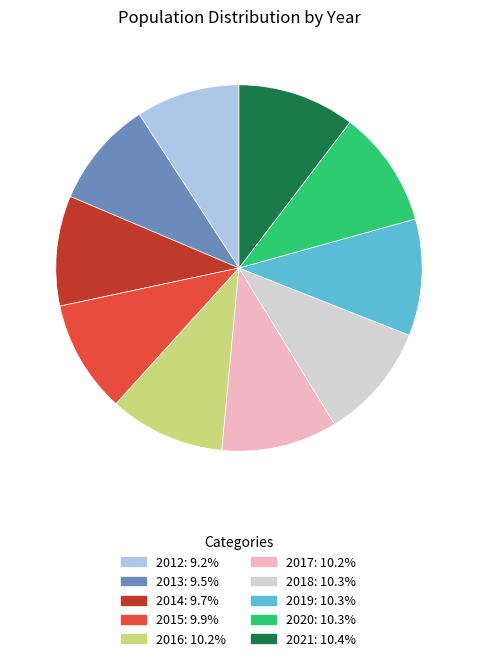

How many segments does this pie chart have?

10